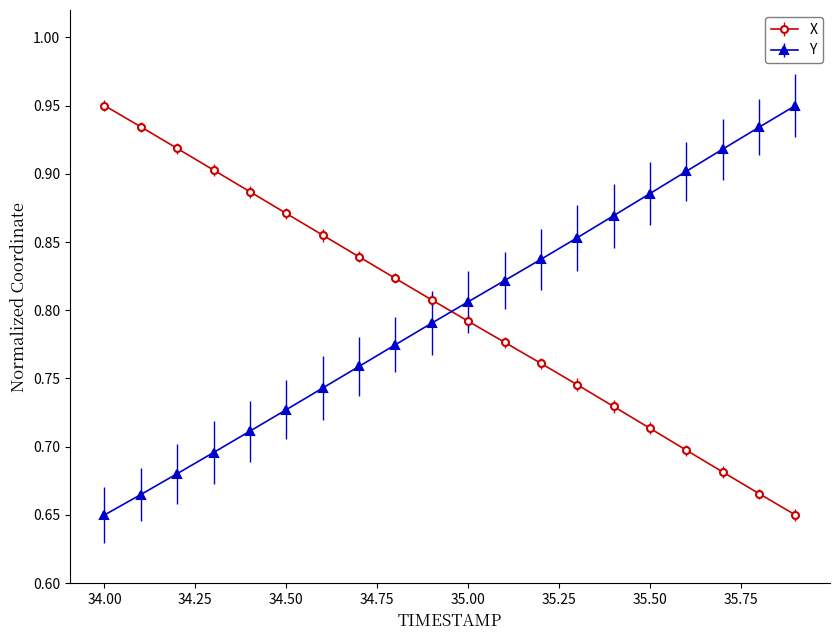

What is the difference between the maximum and second lowest values in the X series?

0.3